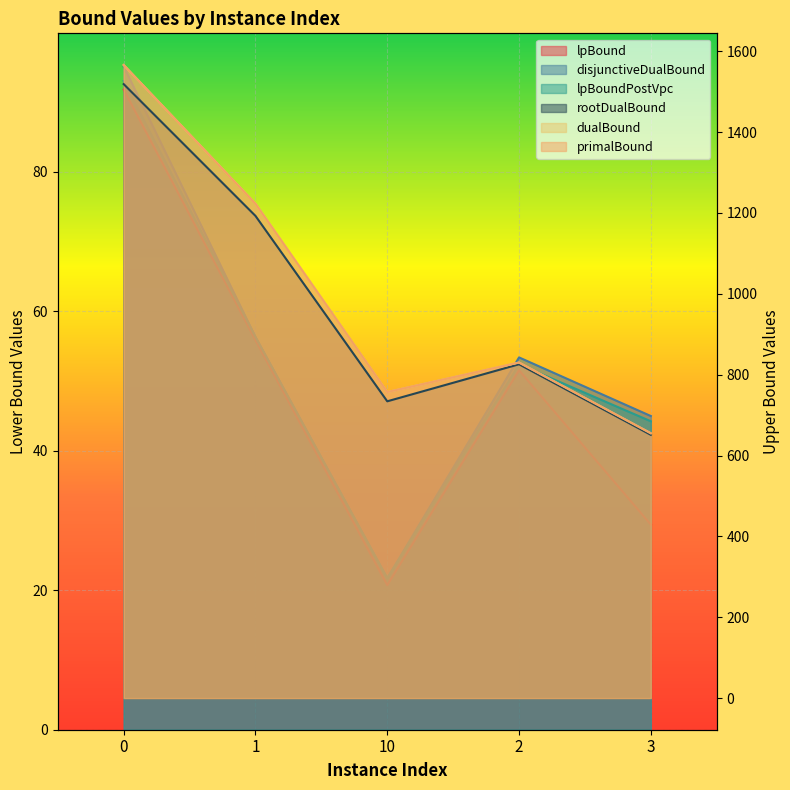

What are all the series names shown in the legend?

lpBound, disjunctiveDualBound, lpBoundPostVpc, rootDualBound, dualBound, primalBound